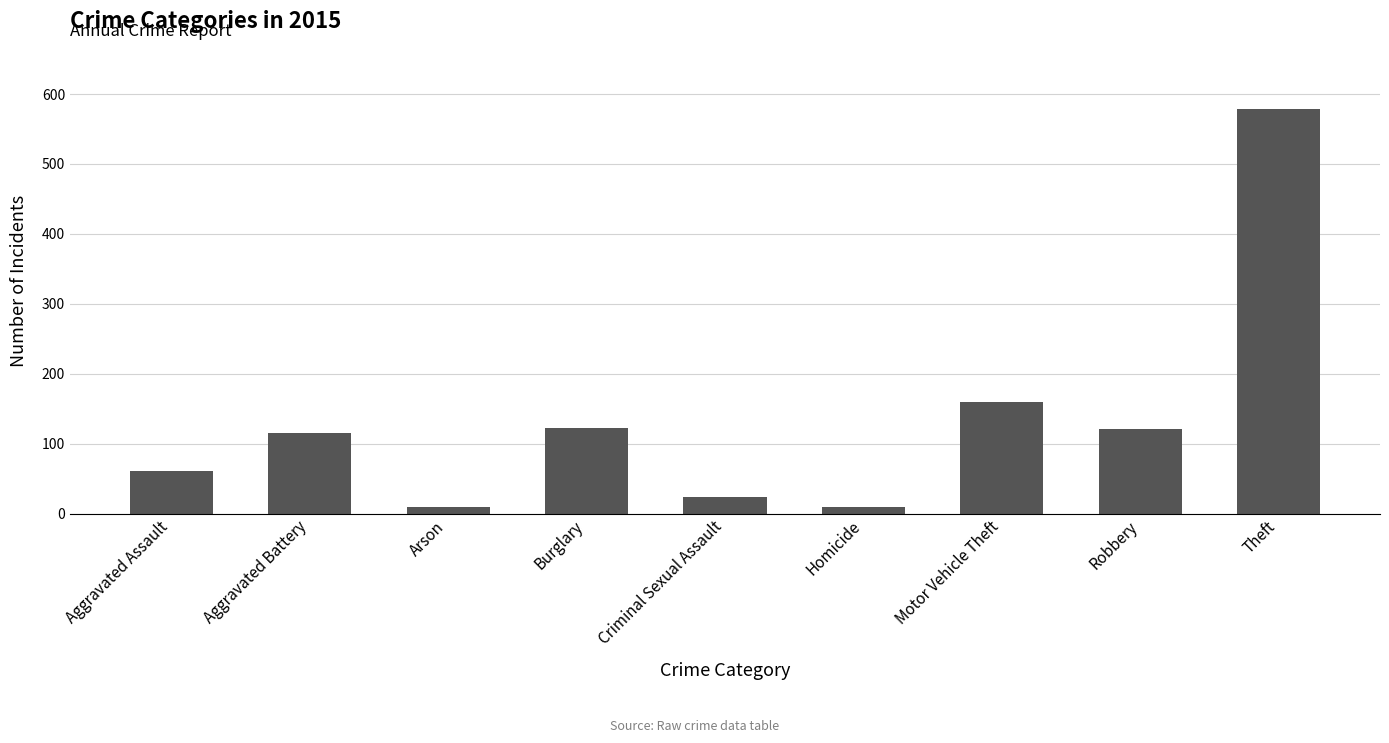

What is the difference between the values at Aggravated Battery and Criminal Sexual Assault?

91